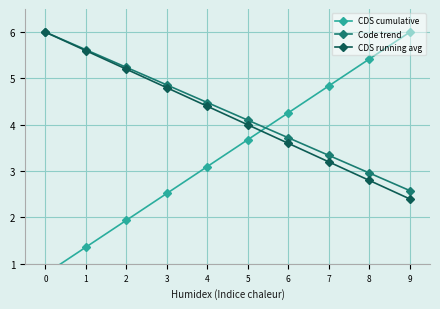

What is the sum of the Code trend values at 7 and 3?

8.2